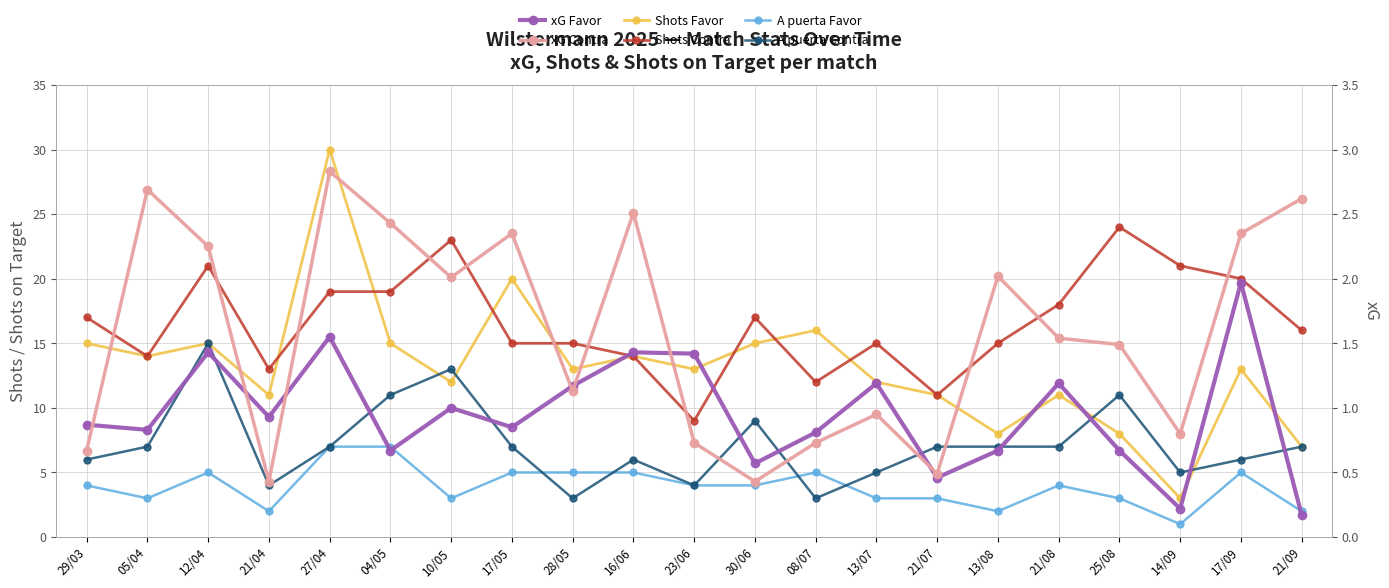

In Shots Favor, how many points are higher than both neighbors (excluding endpoints)?

7